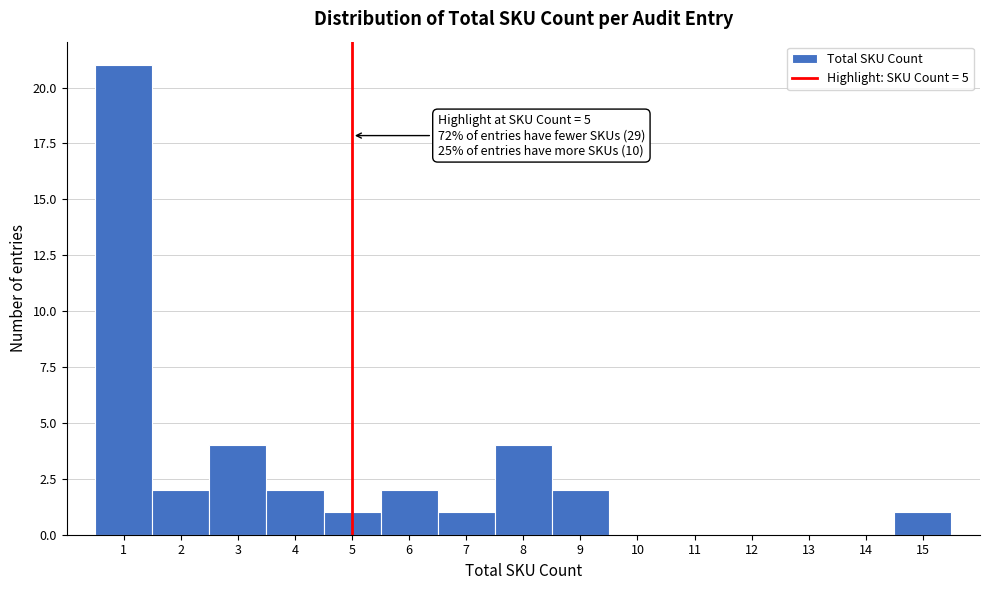

Which range on the x-axis has the tallest bar?

0.5 to 1.5